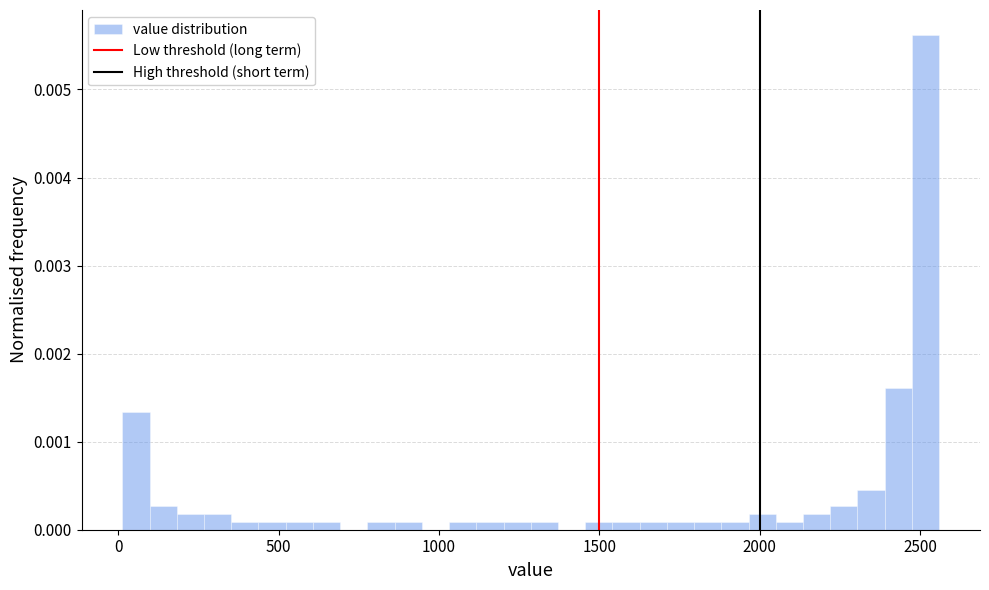

Read against the x-axis, roughly where is the centre of the tallest bar?

2500